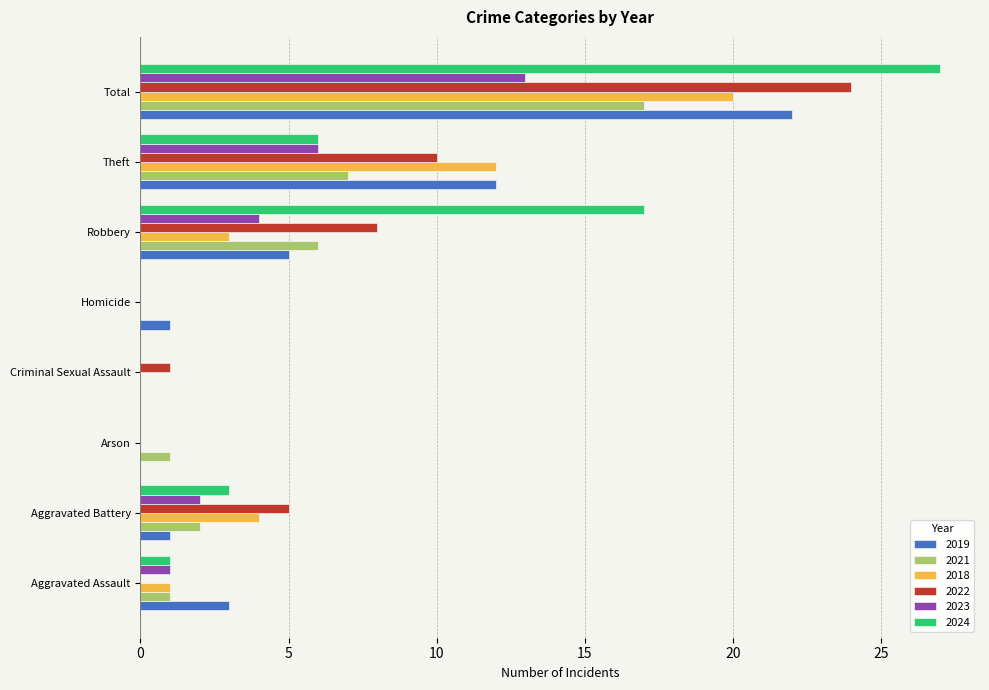

True or false: 2022 has a value of -13 at Arson.

False